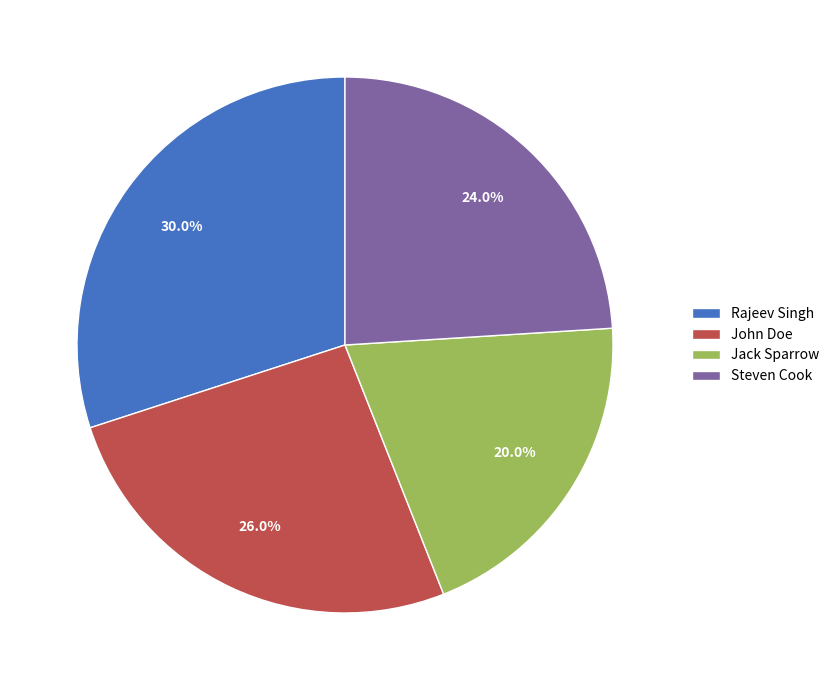

To the nearest percent, what is the difference between the largest and smallest slice percentages?

10%